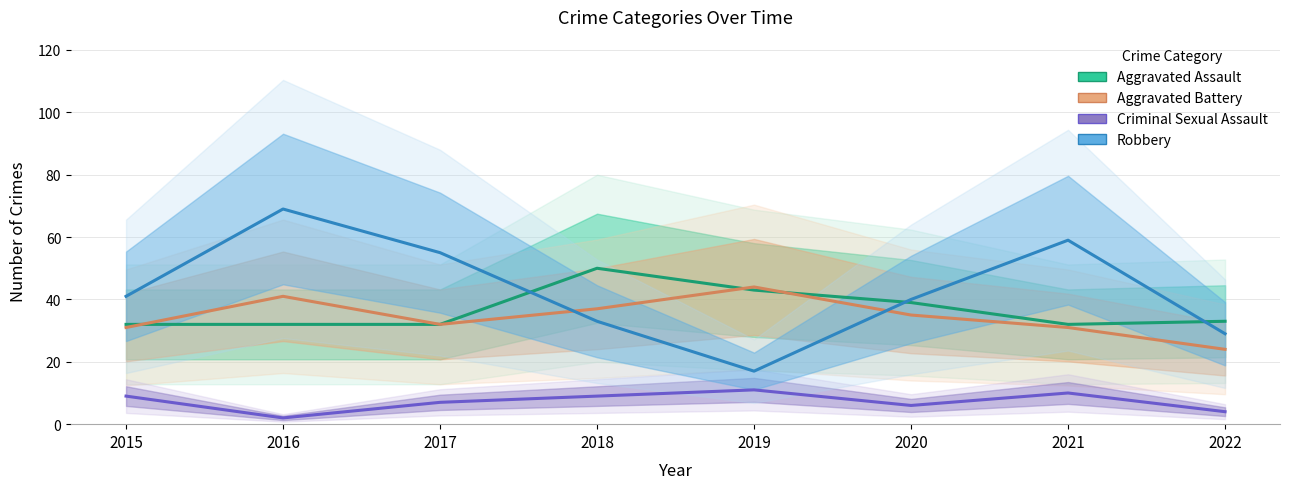

At how many categories does at least one series exceed 24?

8